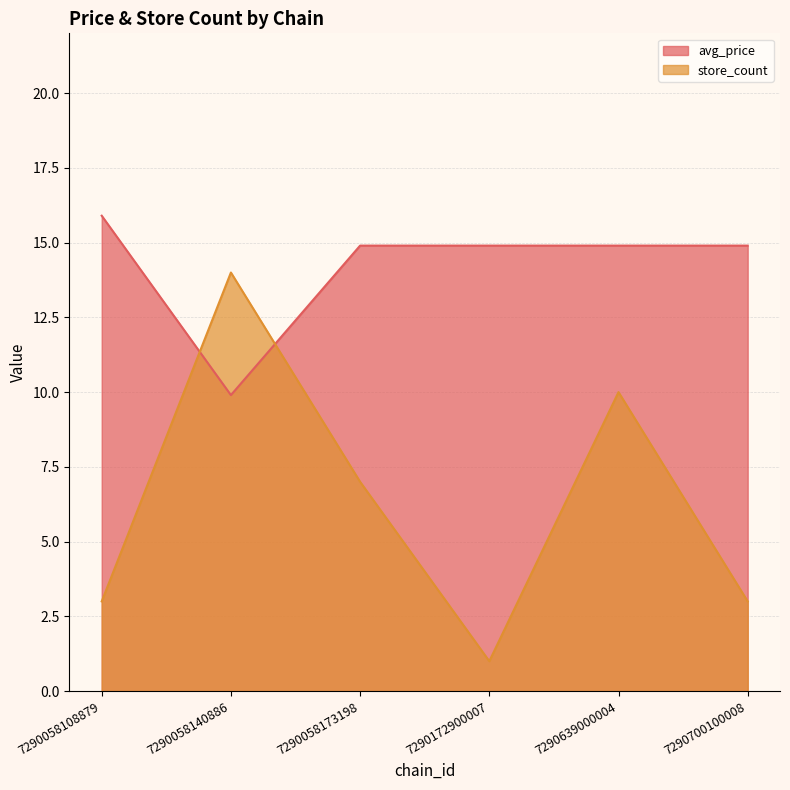

Rank the series at 7290172900007 from lowest to highest value.

store_count, avg_price